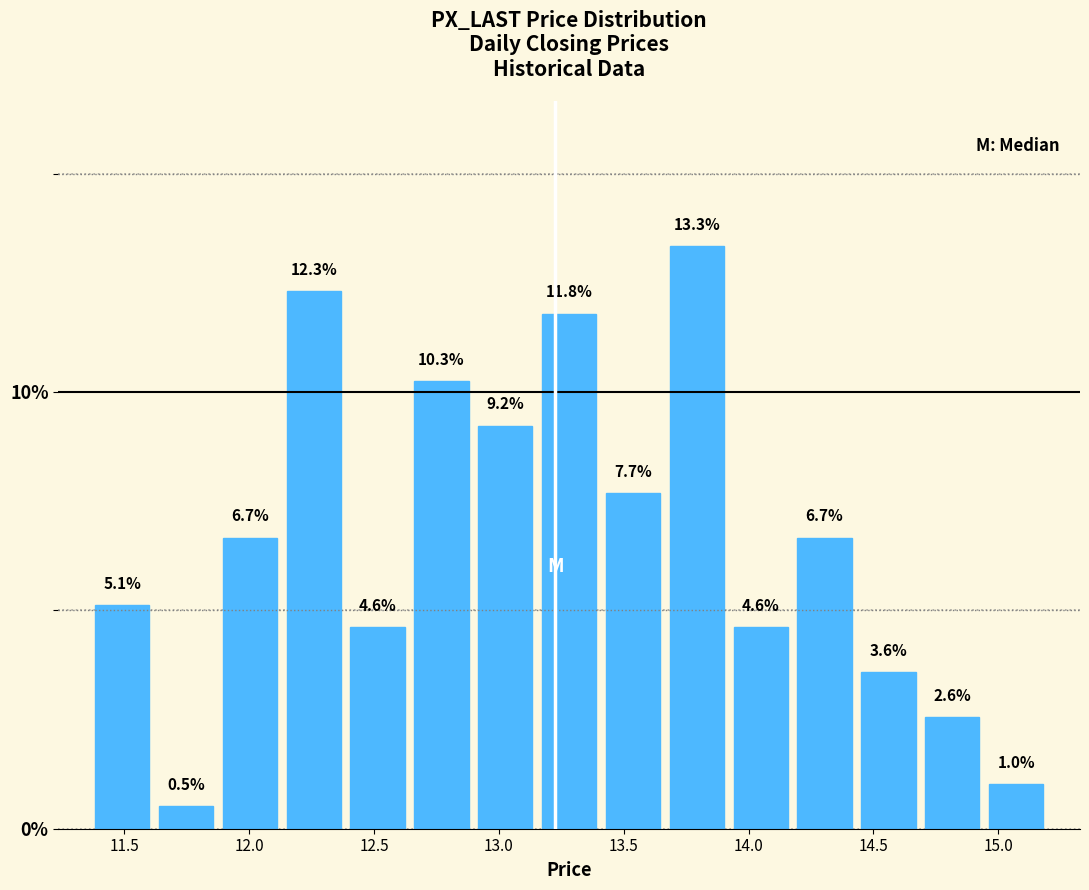

Which range on the x-axis has the tallest bar?

13.65 to 13.90